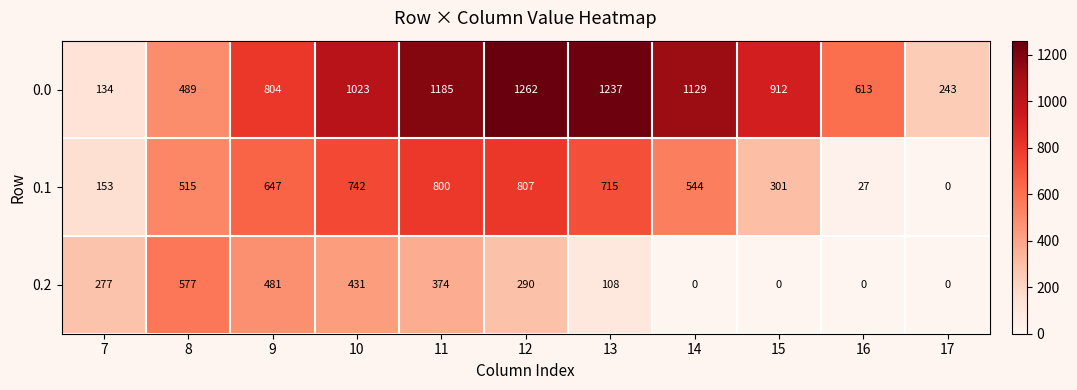

The value of 0.2 at 15 is 386. True or false?

False